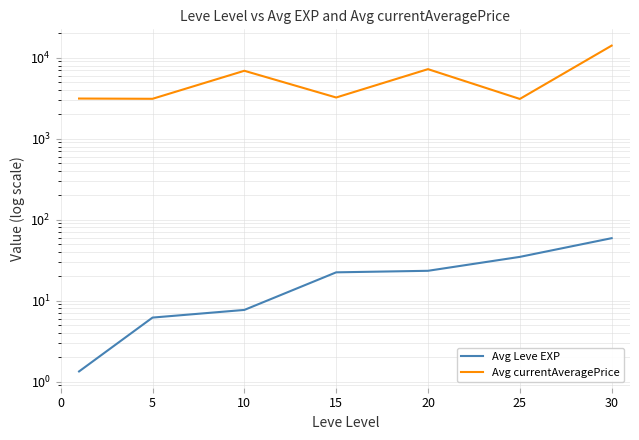

Where is Avg Leve EXP nearest to the value 30?

25